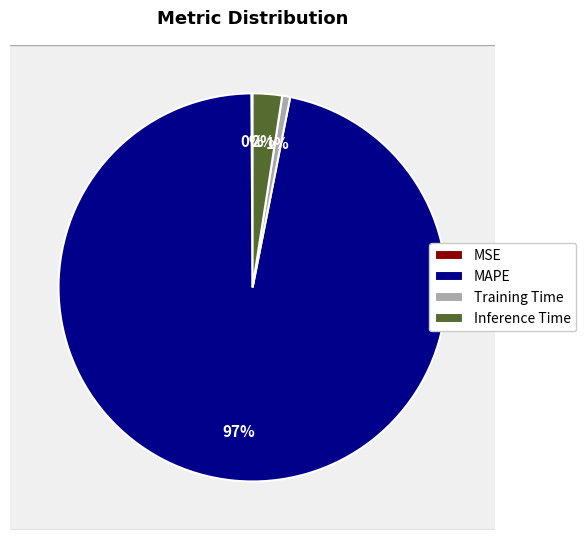

True or false: MSE accounts for 6% of the total.

False